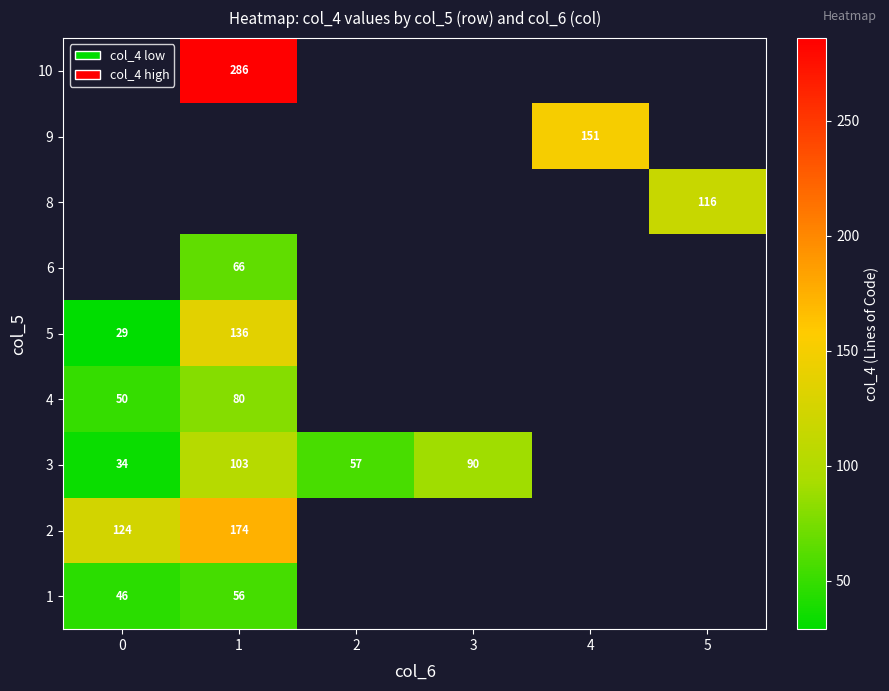

At how many categories does at least one series exceed 252?

1